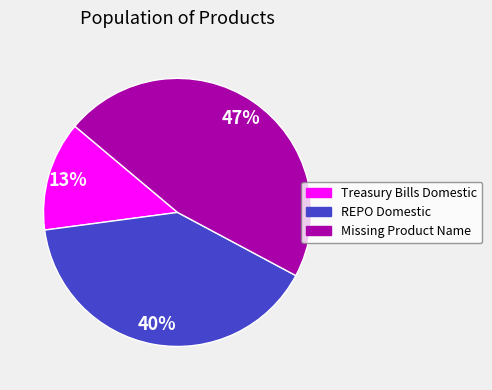

Is the sum of REPO Domestic and Treasury Bills Domestic greater than half?

Yes